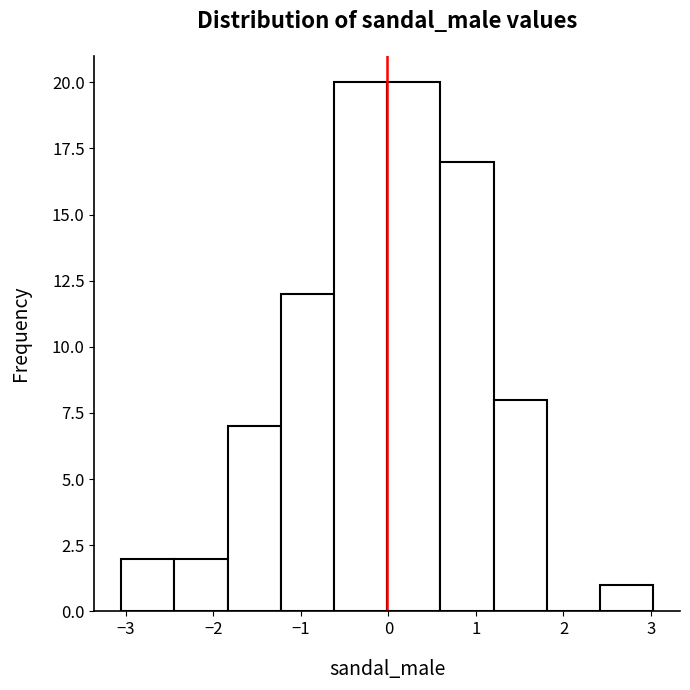

Reading left to right, transcribe this chart: for each bar, give the range it covers on the x-axis and its height. Neither the bar edges nor the heights are printed on the chart, so give them approximately, as read against the axes.

-3.1 to -2.4: 2
-2.4 to -1.8: 2
-1.8 to -1.2: 7
-1.2 to -0.6: 12
-0.6 to 0.0: 20
0.0 to 0.6: 20
0.6 to 1.2: 17
1.2 to 1.8: 8
1.8 to 2.4: 0
2.4 to 3.0: 1